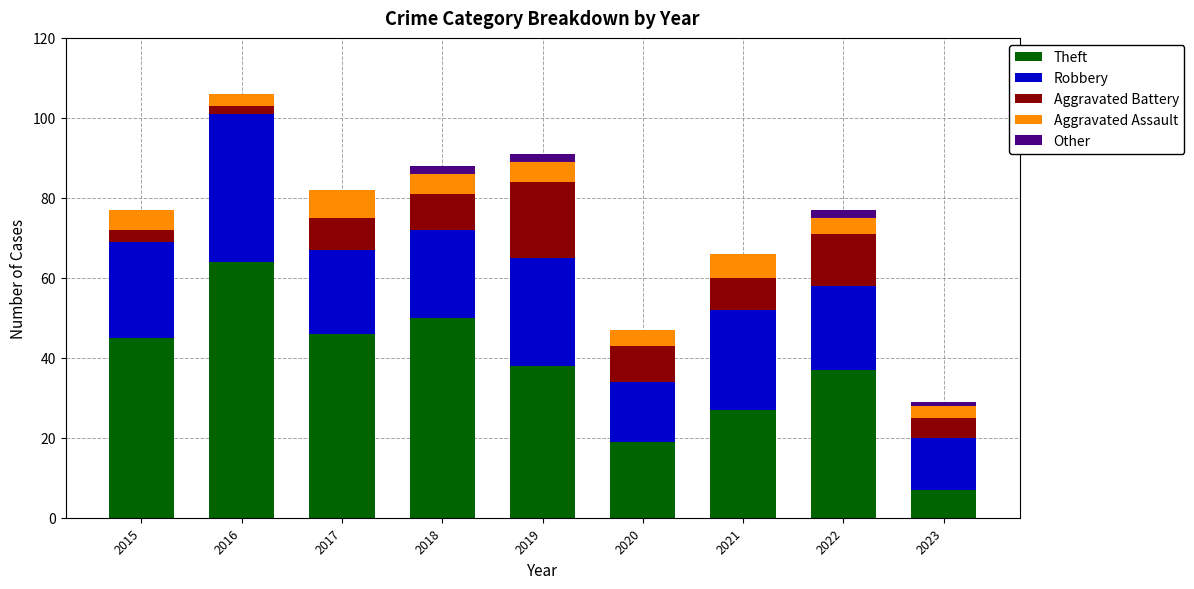

What is the highest value of the Theft series?

64